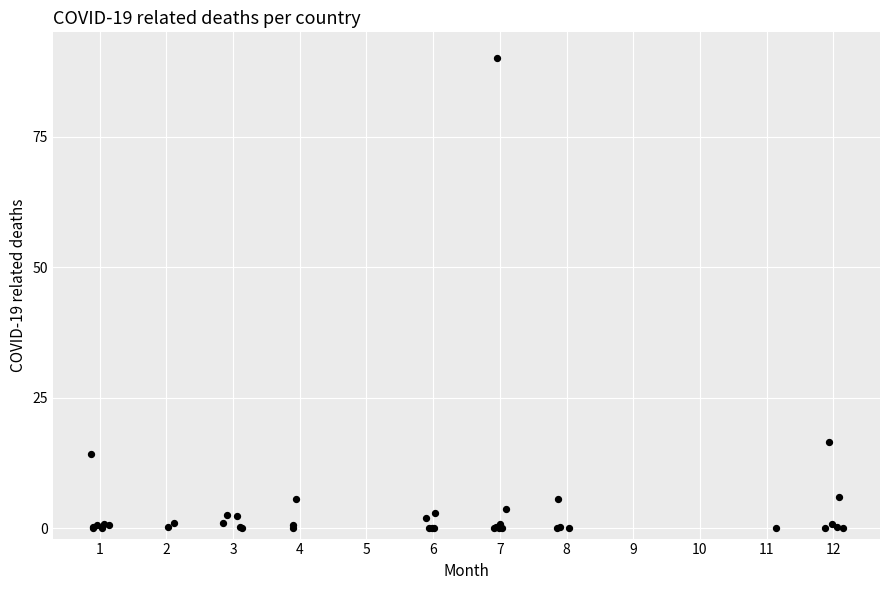

What Y value in the scatter plot is closest to 45?

16.4